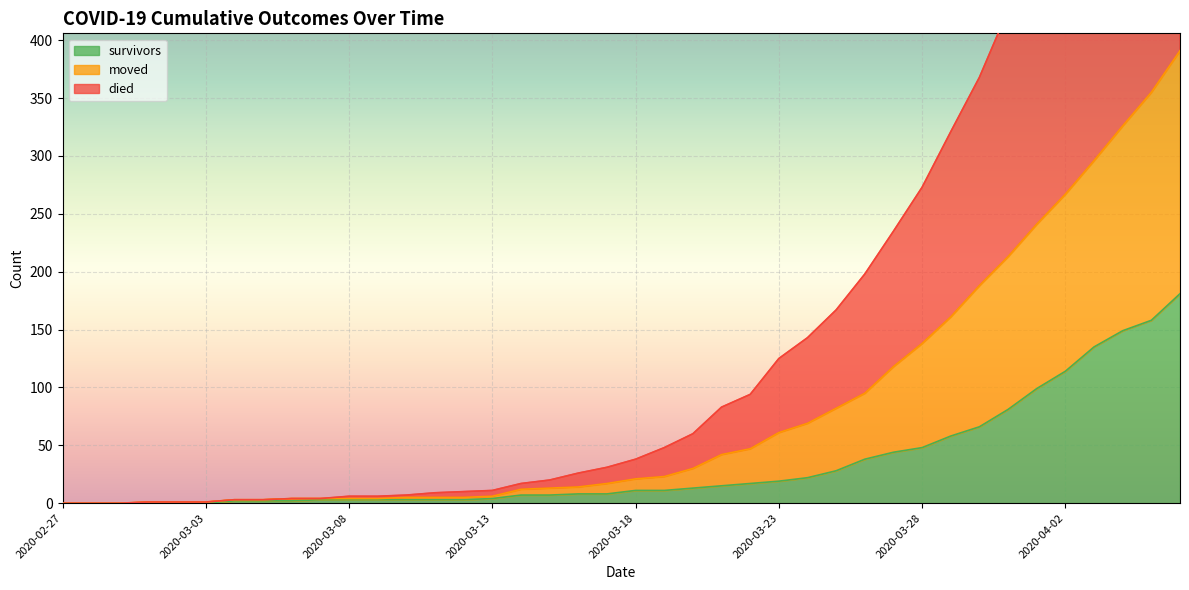

What is the label of the 11th point from the left?

2020-03-08